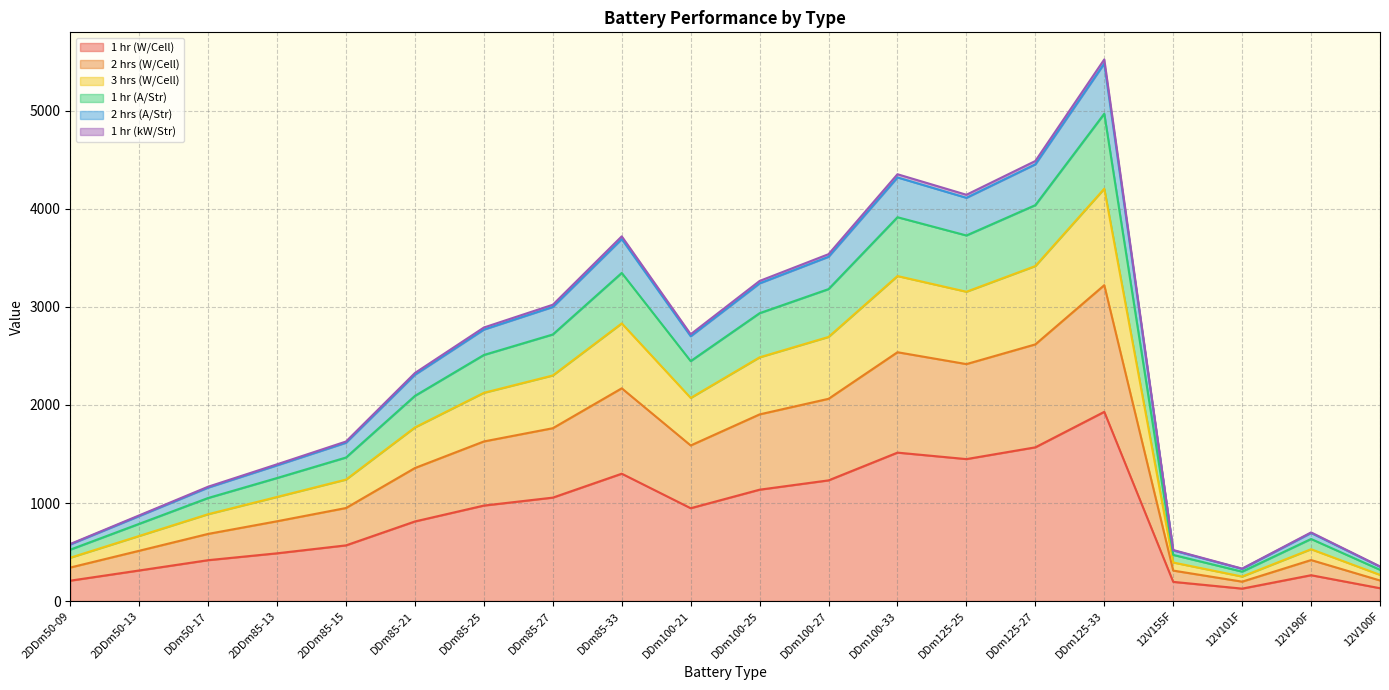

At which label does 2 hrs (A/Str) first exceed 2721?

DDm85-25